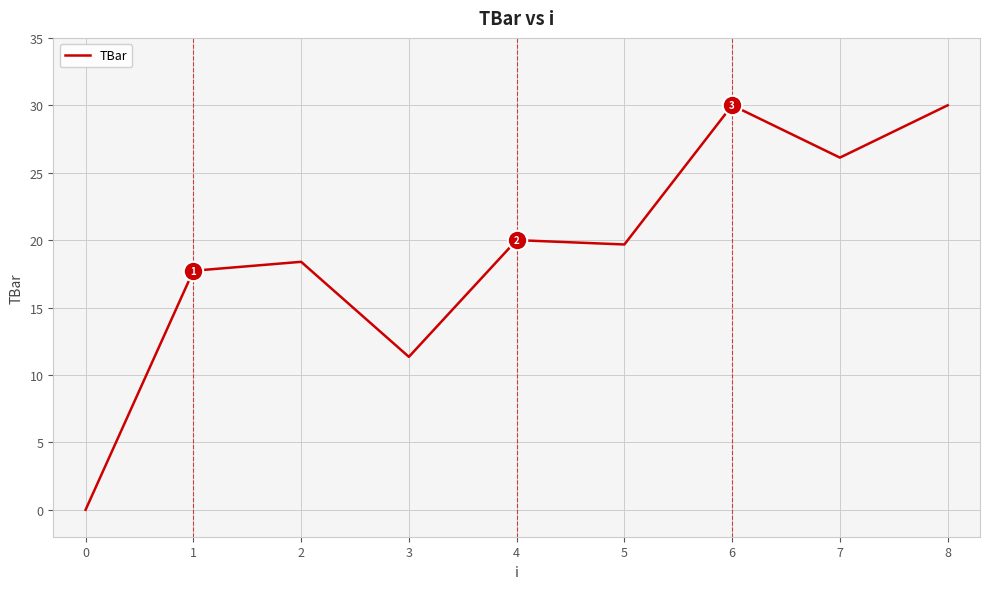

Reading left to right, list all the values displayed in this chart.

0.0	17.7	18.4	11.3	20.0	19.7	30.0	26.1	30.0